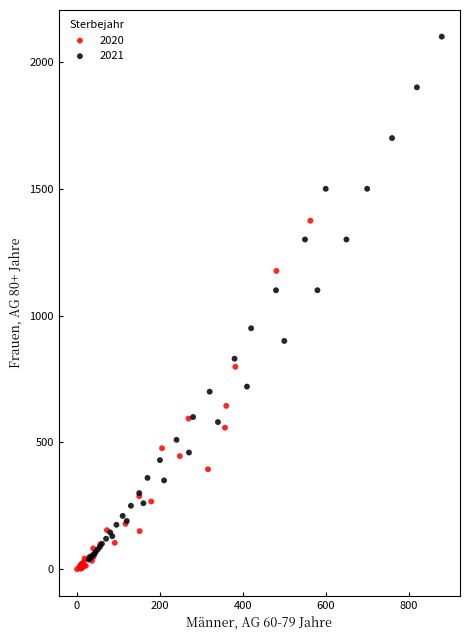

Which series has the widest spread of Y values?

2021